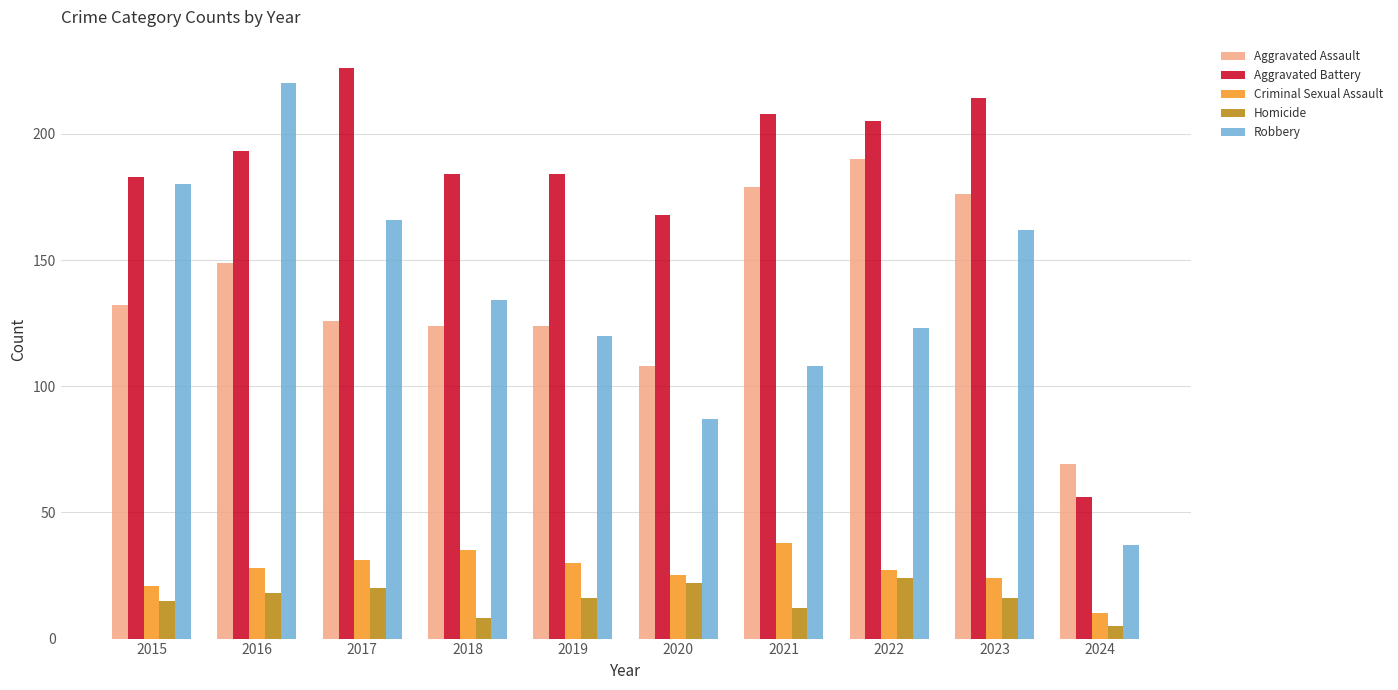

Reading left to right, extract all data points from this chart.

Aggravated Assault: 2015=132	2016=149	2017=126	2018=124	2019=124	2020=108	2021=179	2022=190	2023=176	2024=69
Aggravated Battery: 2015=183	2016=193	2017=226	2018=184	2019=184	2020=168	2021=208	2022=205	2023=214	2024=56
Criminal Sexual Assault: 2015=21	2016=28	2017=31	2018=35	2019=30	2020=25	2021=38	2022=27	2023=24	2024=10
Homicide: 2015=15	2016=18	2017=20	2018=8	2019=16	2020=22	2021=12	2022=24	2023=16	2024=5
Robbery: 2015=180	2016=220	2017=166	2018=134	2019=120	2020=87	2021=108	2022=123	2023=162	2024=37